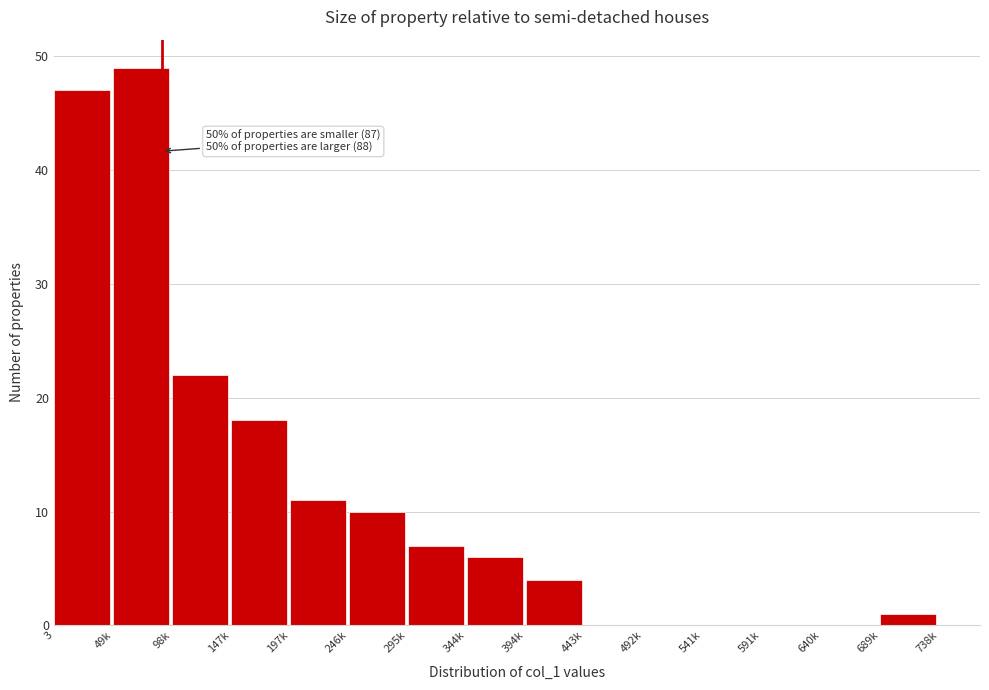

Reading left to right, list all the values displayed in this chart.

3=47	49k=49	98k=22	147k=18	197k=11	246k=10	295k=7	344k=6	394k=4	443k=0	492k=0	541k=0	591k=0	640k=0	689k=1